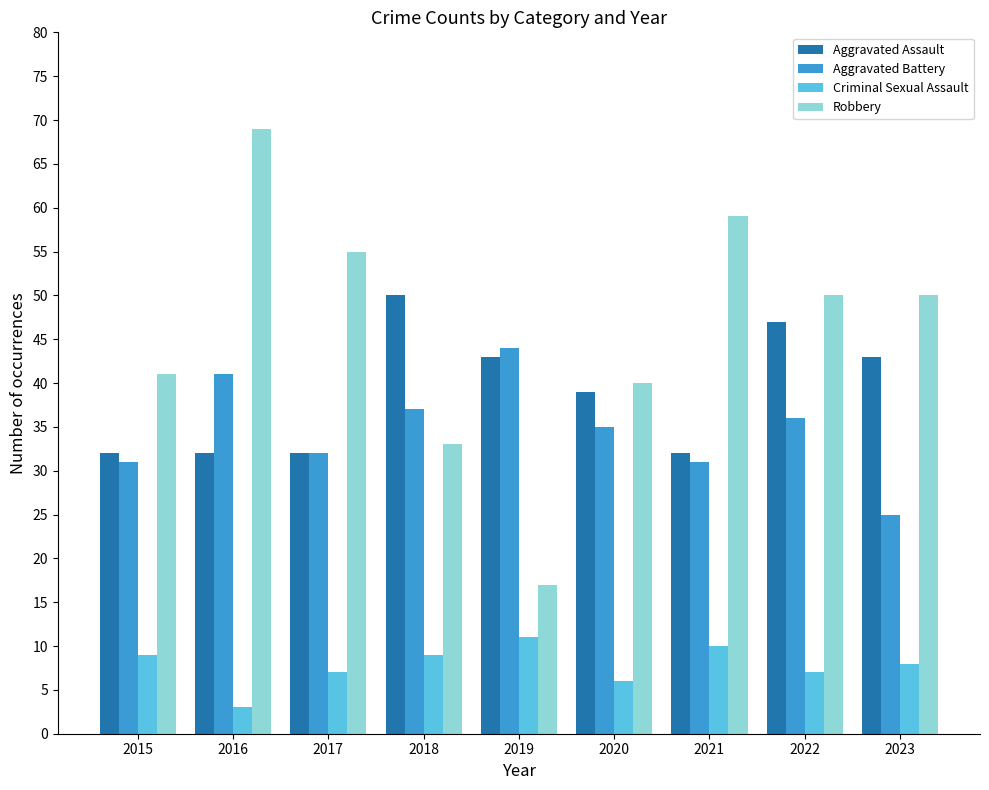

Which series changed the most between 2015 and 2017?

Robbery